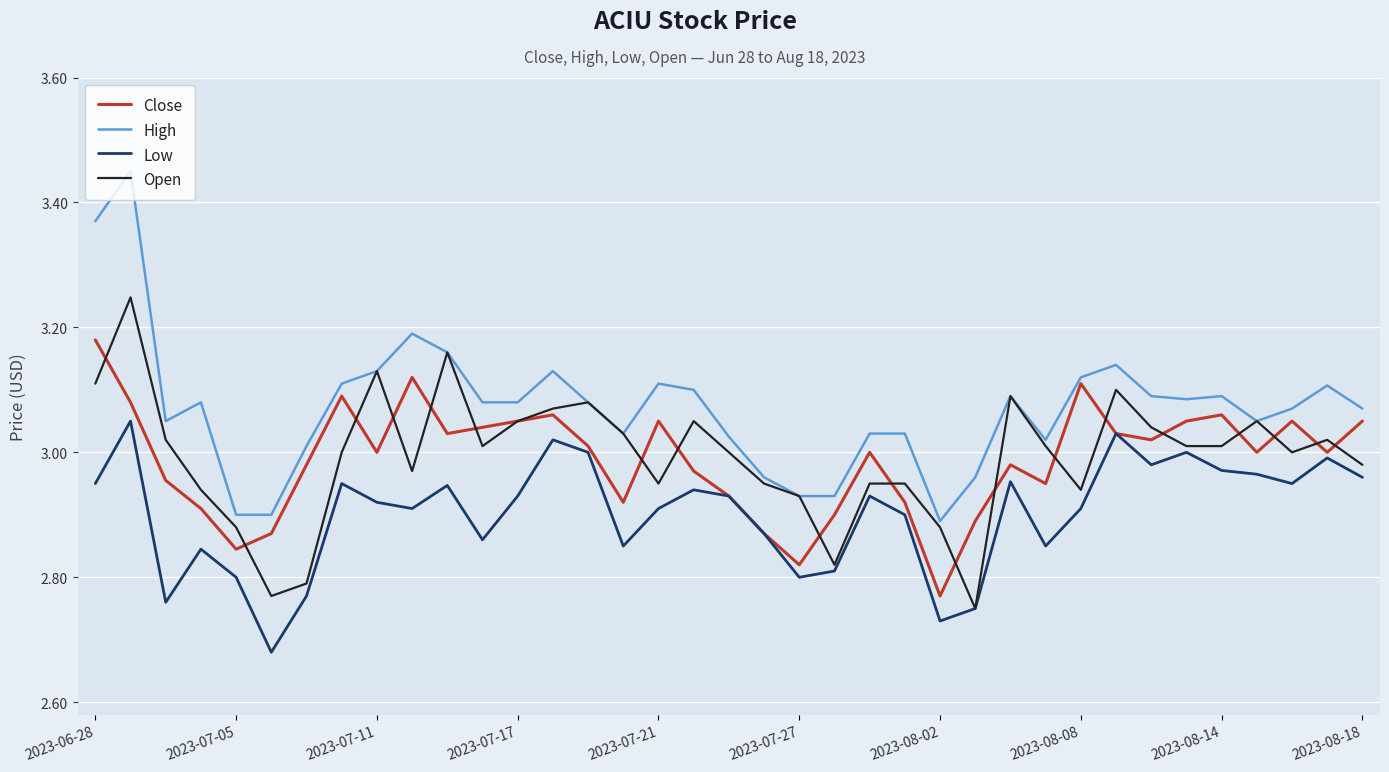

Which series has the widest spread of values?

High